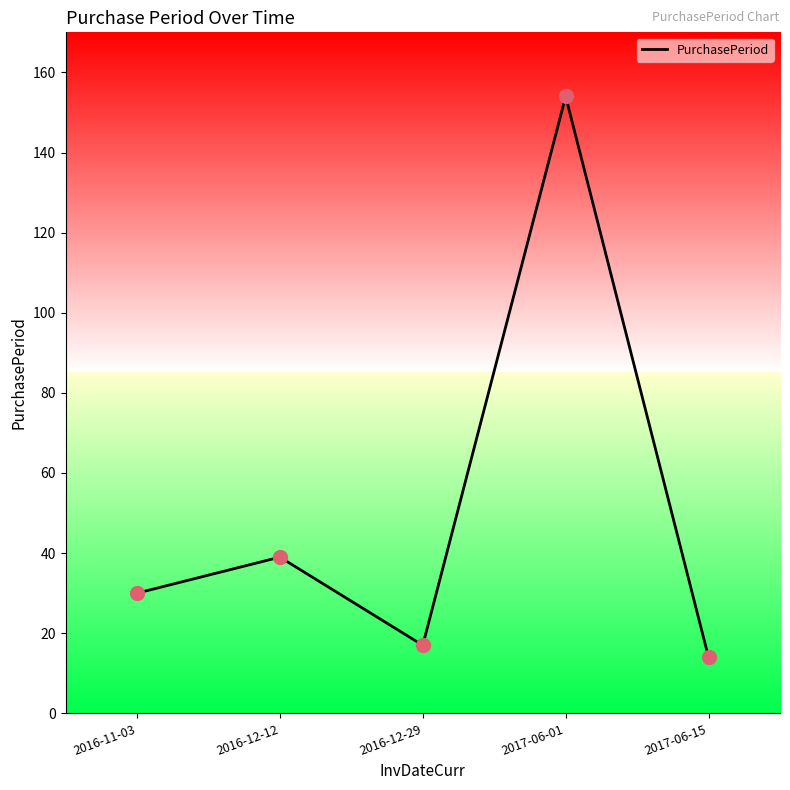

What is the ratio of the value at 2016-12-29 to the value at 2016-11-03?

0.6